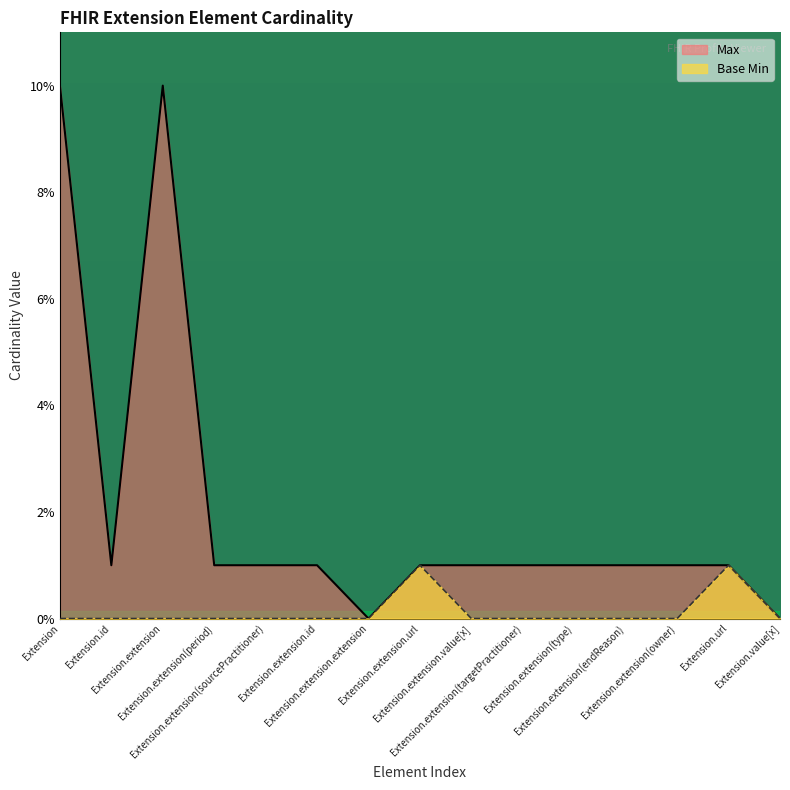

What is the label of the 6th point from the left?

Extension.extension.id